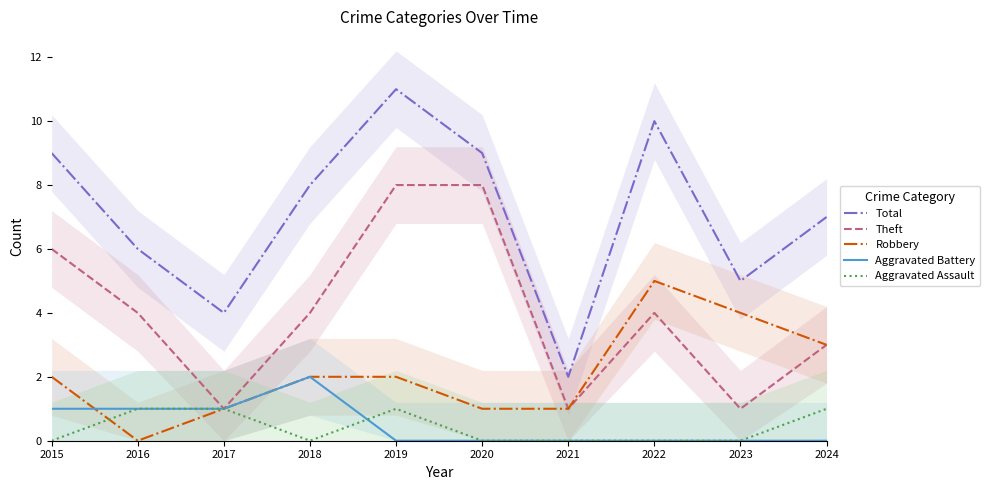

Between 2019 and 2021, which series saw the biggest shift?

Total